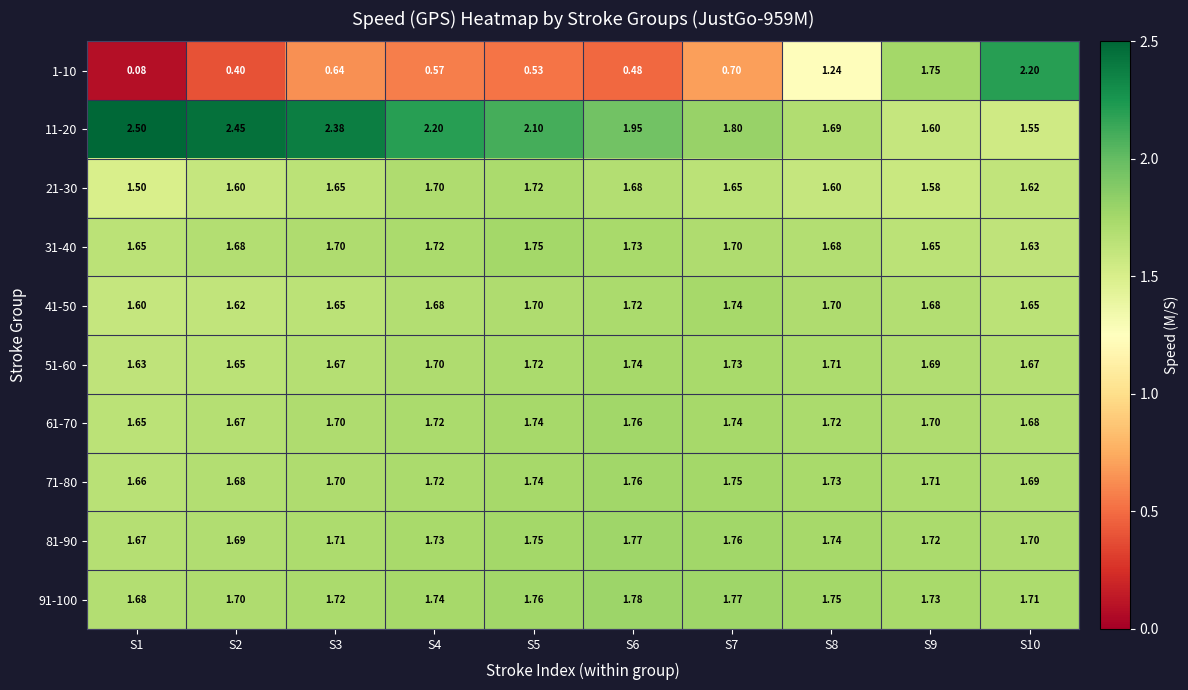

Is the value of 51-60 at S3 greater than the value of 1-10 at S10?

No